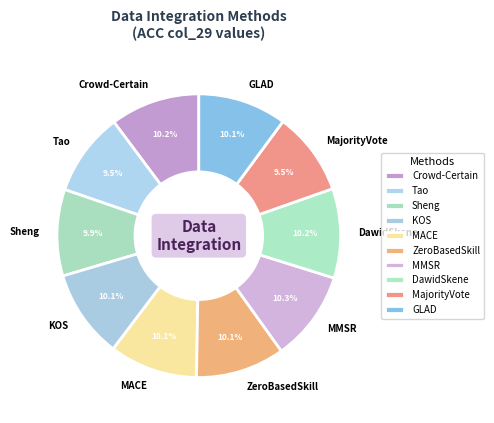

Which has a higher value, KOS or MajorityVote?

KOS